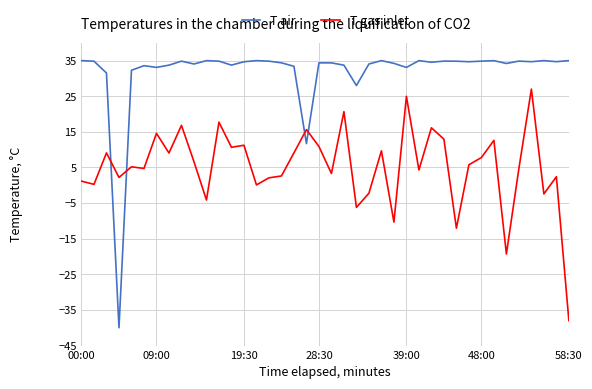

What is the difference between the maximum and minimum values in the T gas inlet series?

65.0